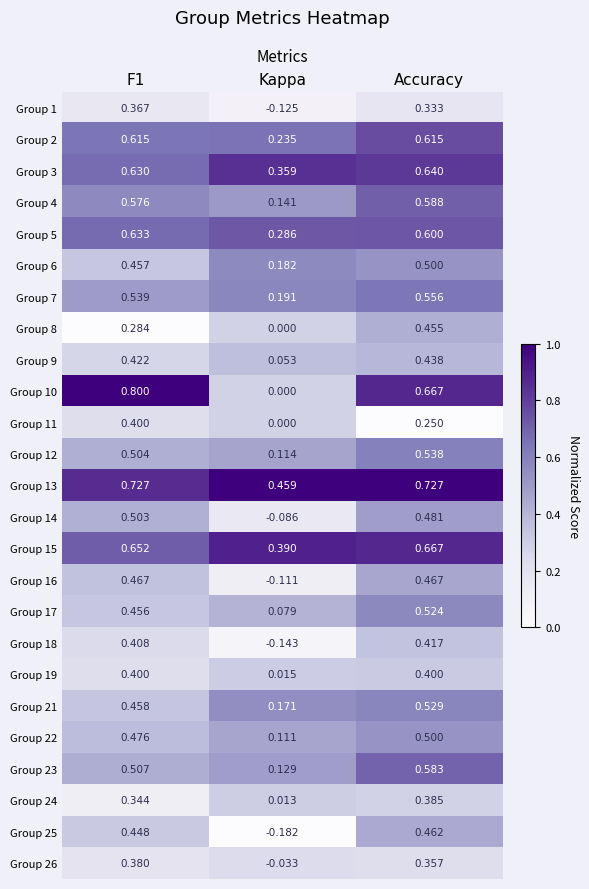

At how many categories does at least one series exceed 0?

3